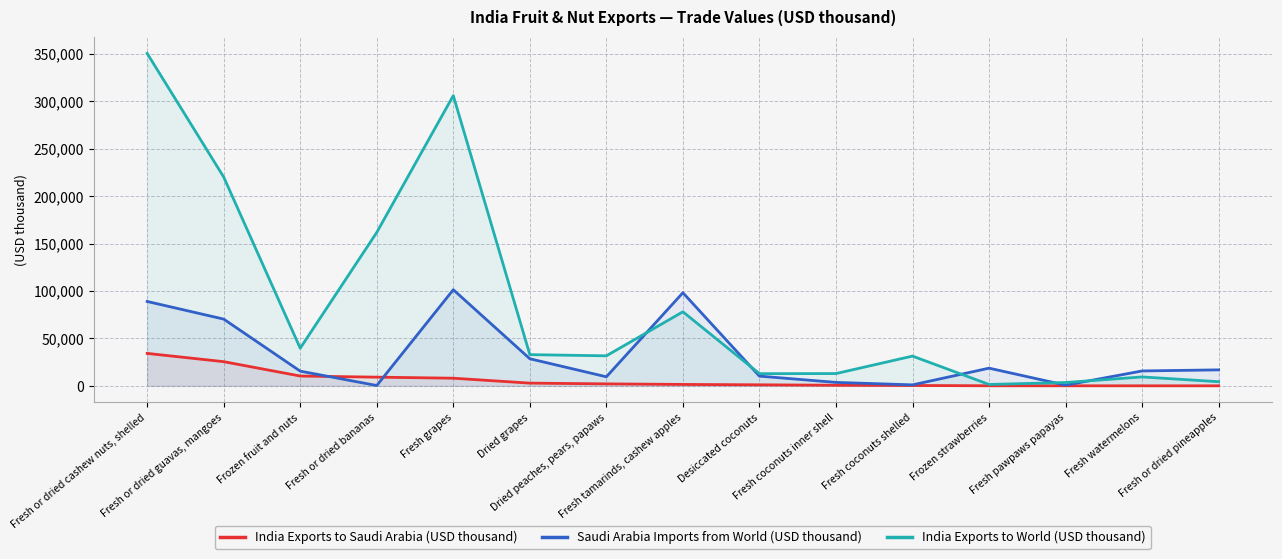

How many distinct data groups are displayed?

3